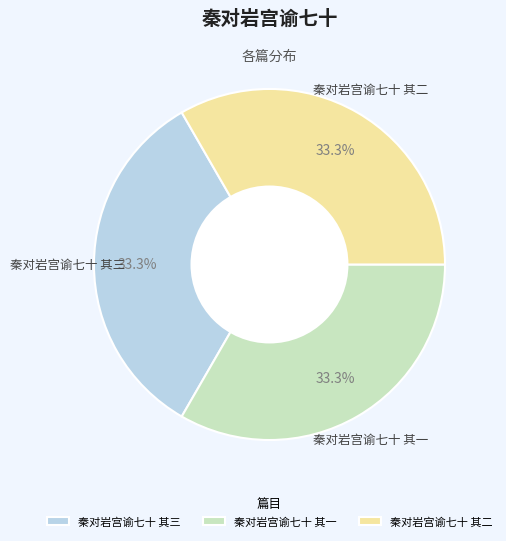

What is the ratio of the value at 秦对岩宫谕七十 其三 to the value at 秦对岩宫谕七十 其二?

1.0